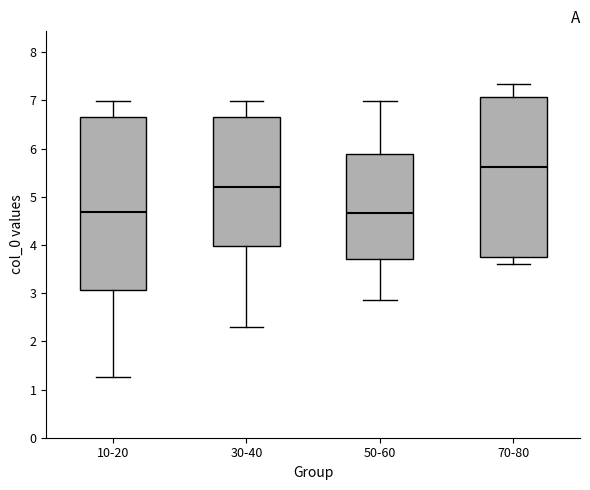

Which box has the highest median line?

70-80